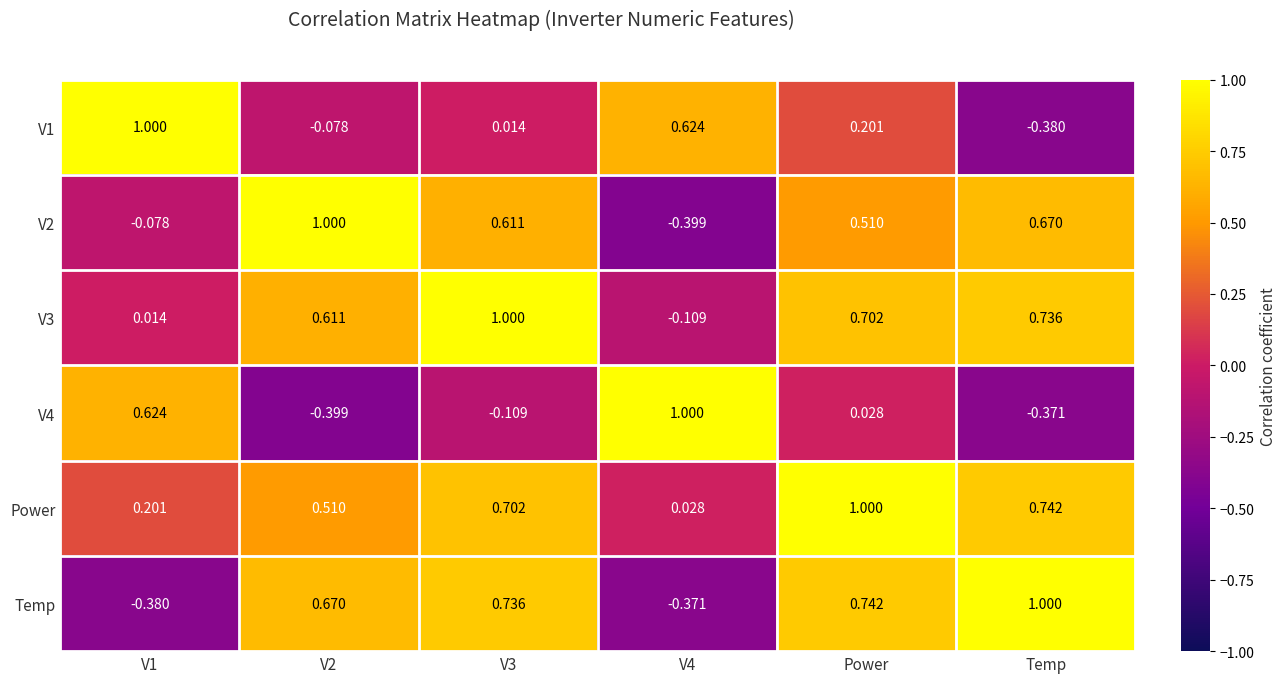

Which series has the largest total across all categories?

Power